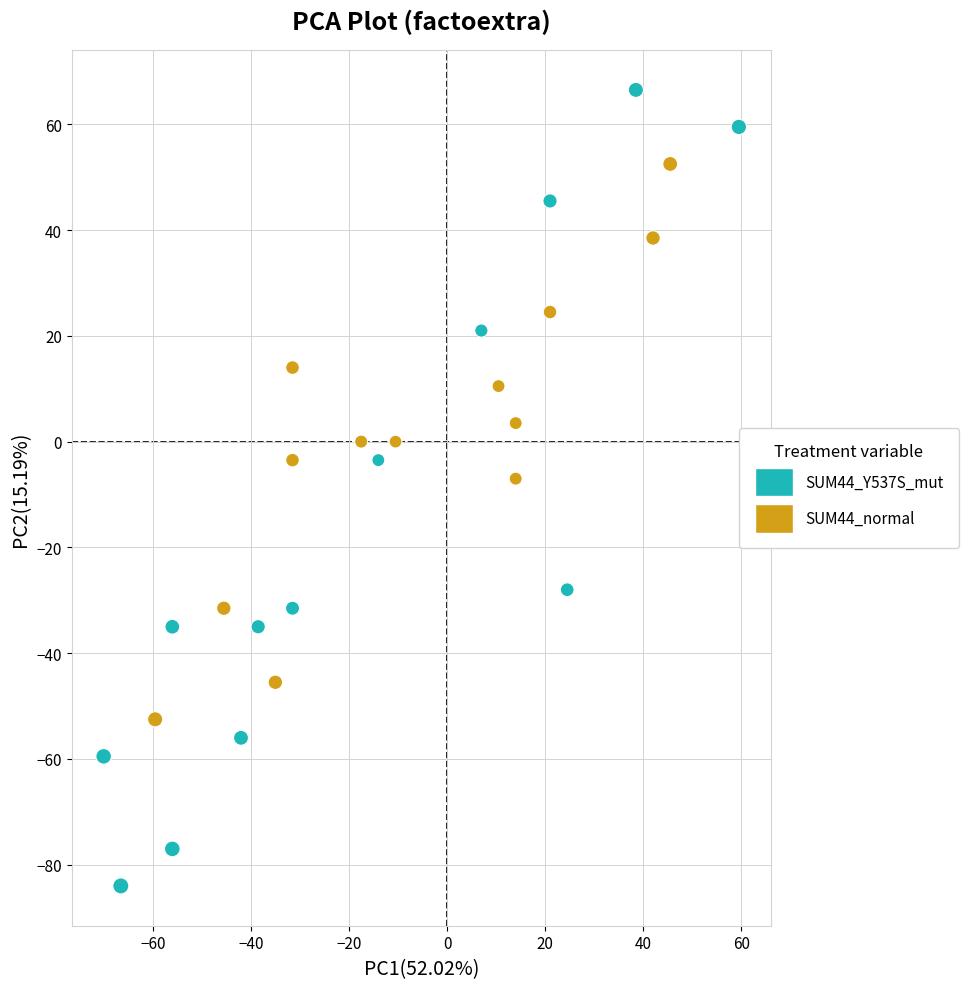

Which series reaches the minimum Y coordinate?

SUM44_Y537S_mut